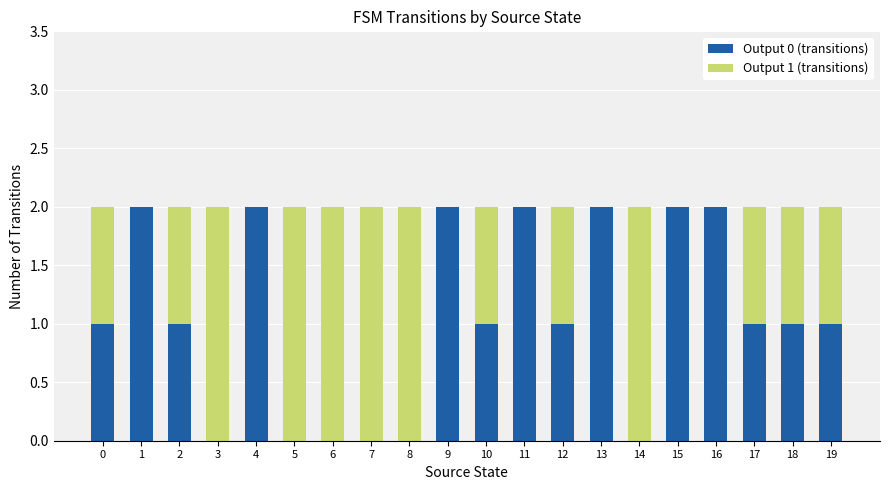

How many categories are shown in the chart?

20